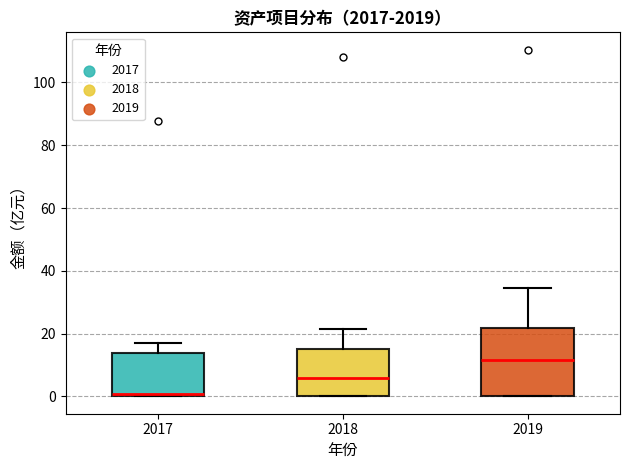

Reading left to right, read every box against the y-axis: the position of its median line, the range the box covers, and the ends of its whiskers. The values are not printed on the chart, so give them approximately, as read against the axis.

2017: median 0 (drawn on the box's lower edge), box 0 to 14, whiskers 0 to 16
2018: median 6, box 0 to 16, whiskers 0 to 22
2019: median 12, box 0 to 22, whiskers 0 to 34